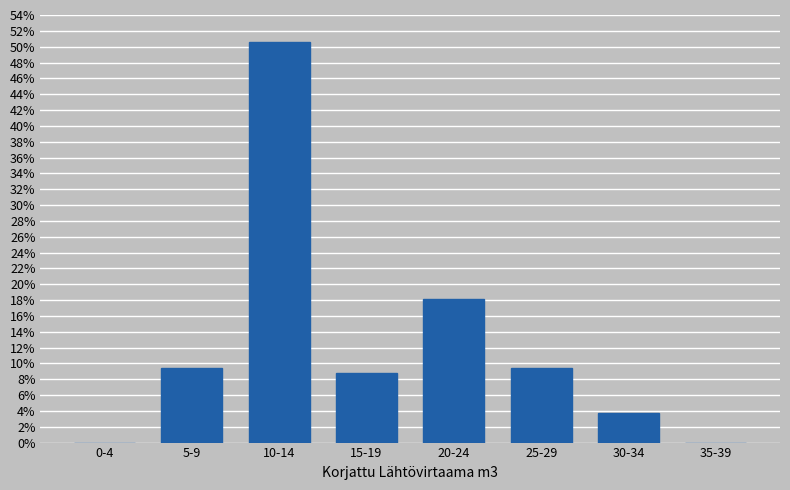

Reading right to left, what are all the values shown in this chart?

35-39=0.0	30-34=3.8	25-29=9.4	20-24=18.1	15-19=8.8	10-14=50.6	5-9=9.4	0-4=0.0